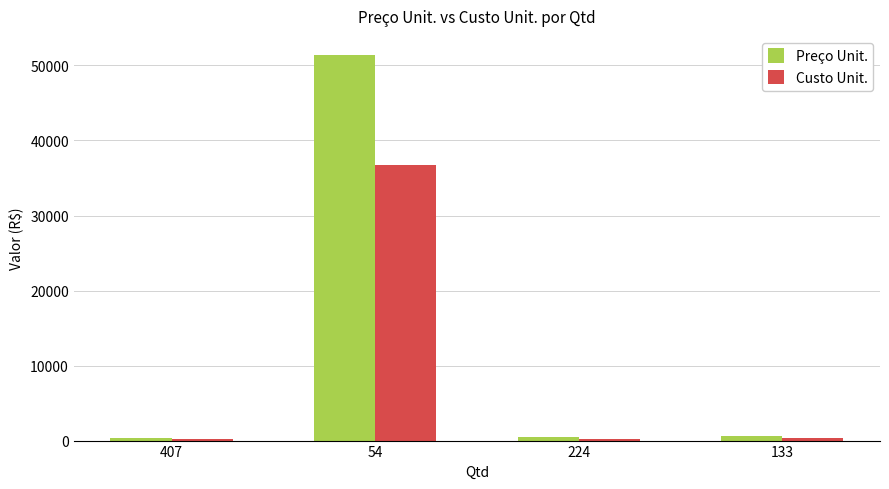

Does the chart contain any negative values?

No